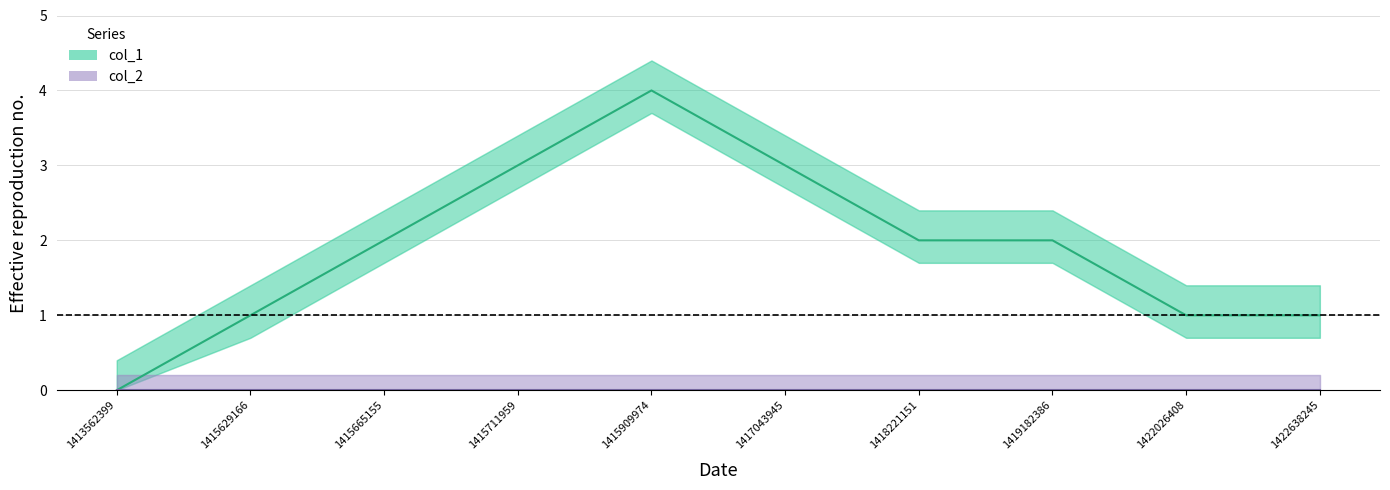

How many values in col_1 are above zero?

9